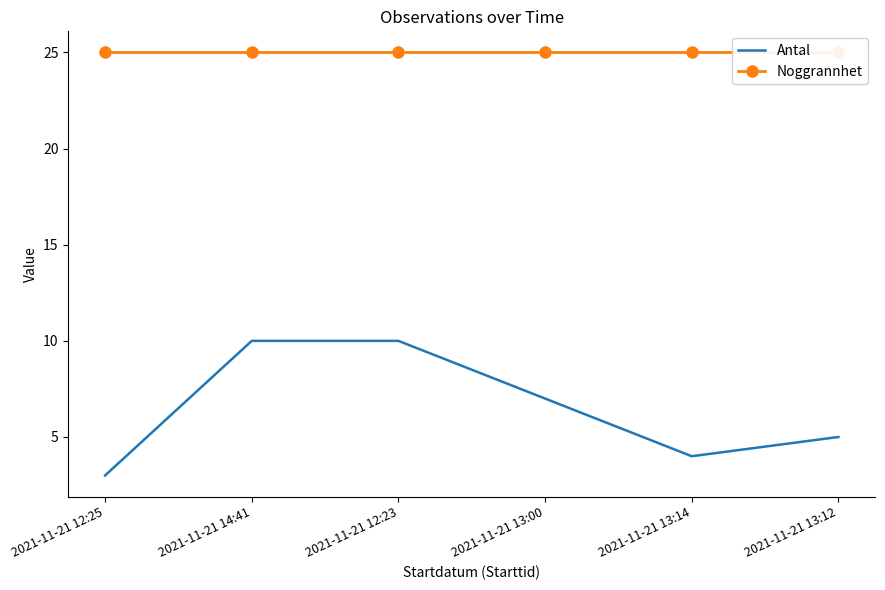

What is the difference between the maximum and second lowest values in the Antal series?

6